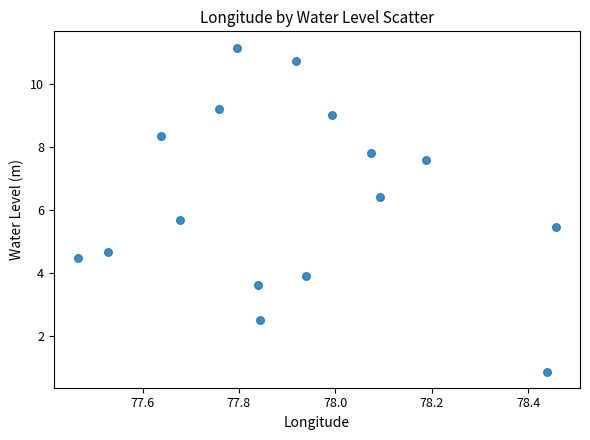

What Y value in the scatter plot is closest to 6?

5.7